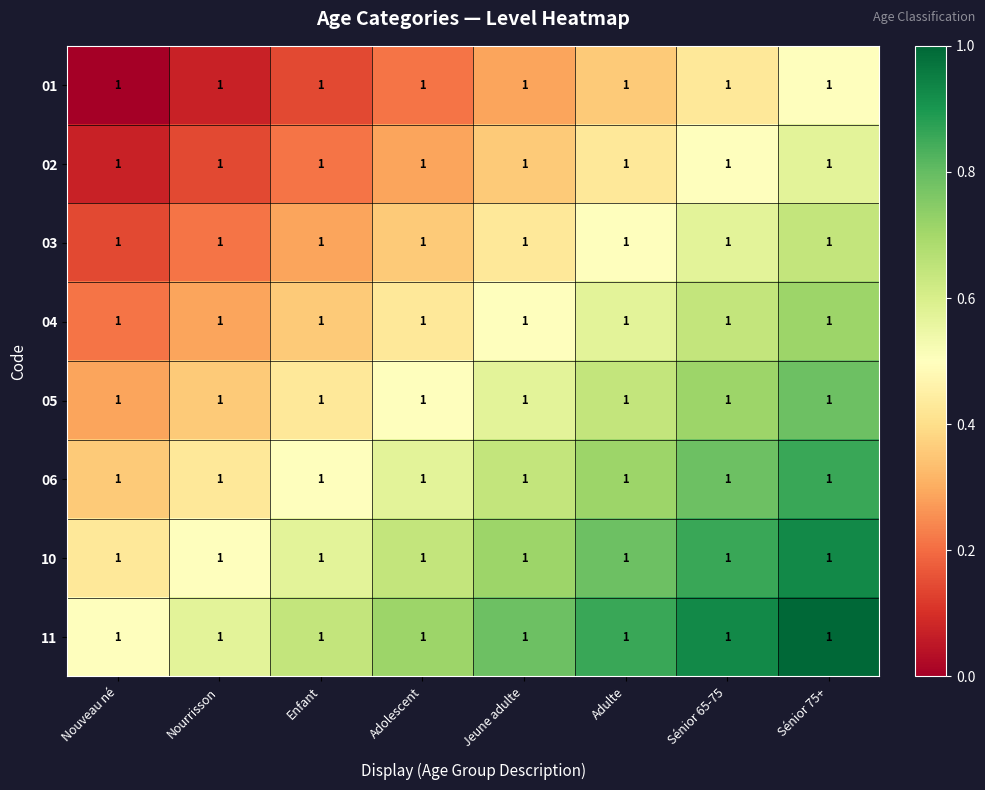

What is the difference between the second highest and minimum values in the 03 series?

0.4